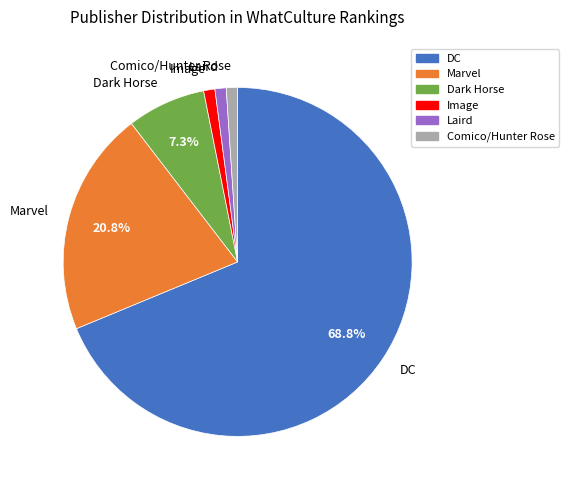

Which category has the biggest portion of the pie?

DC